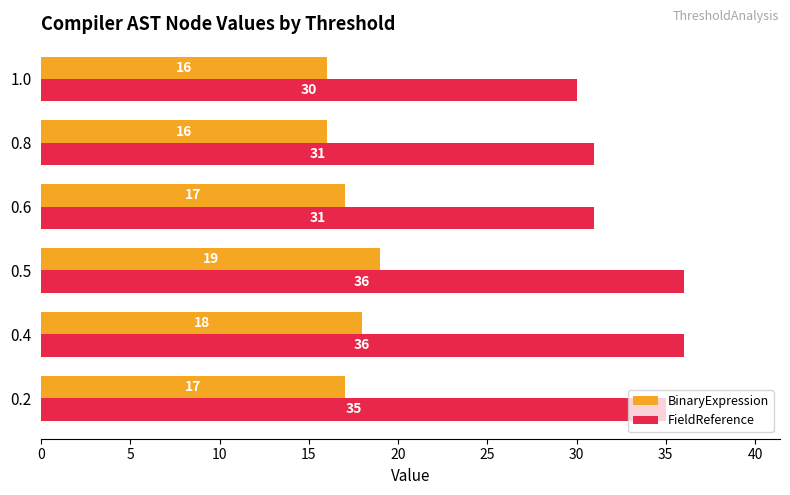

What is the spread (max minus min) of values at 1.0?

14